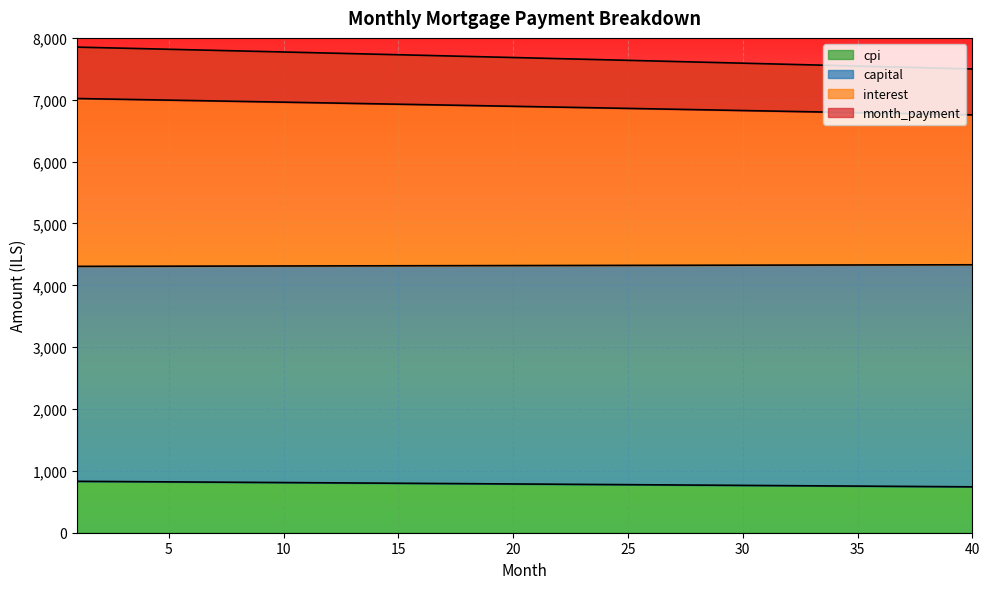

Is the value of cpi at 26 greater than the value of capital at 32?

No